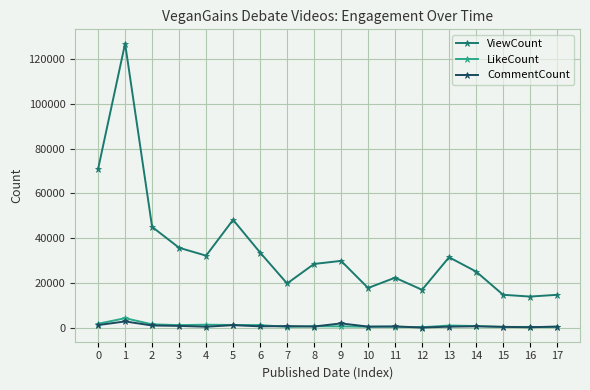

In ViewCount, how many points are lower than both neighbors (excluding endpoints)?

5